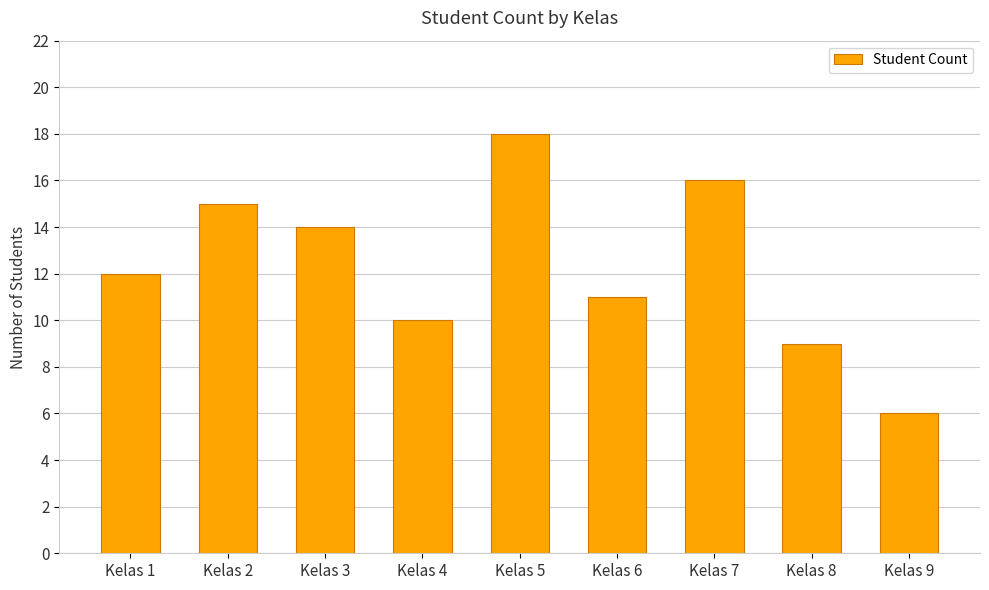

Rank the categories by value from lowest to highest.

Kelas 9, Kelas 8, Kelas 4, Kelas 6, Kelas 1, Kelas 3, Kelas 2, Kelas 7, Kelas 5